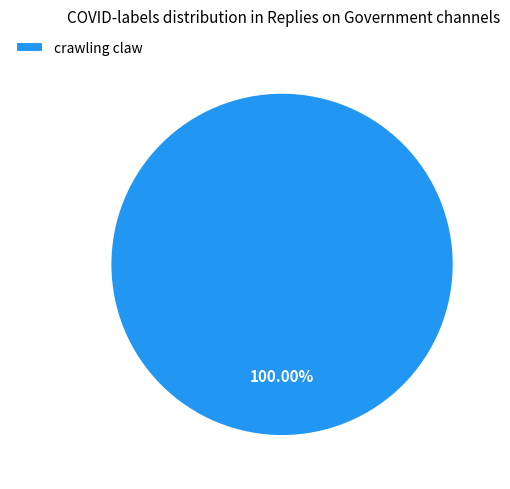

Rank the categories by value from highest to lowest.

crawling claw